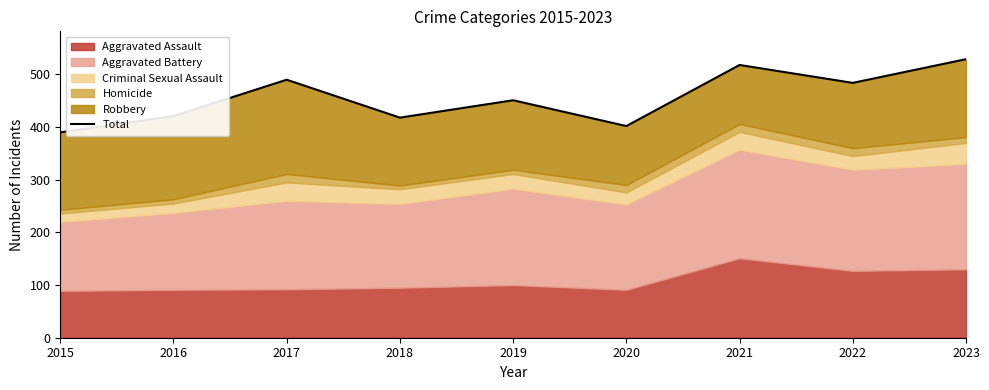

How many data points are less than 451?

4